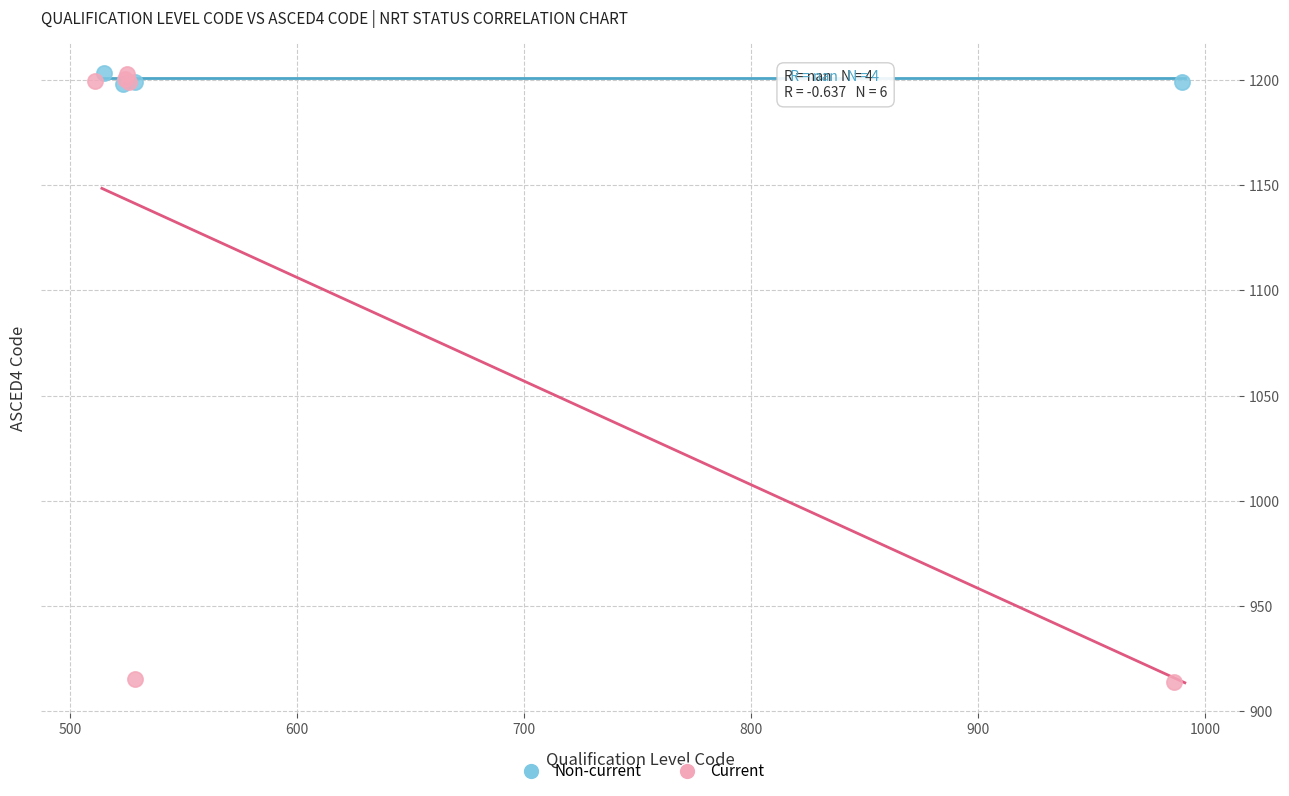

Which series has the largest Y range (max minus min)?

Current